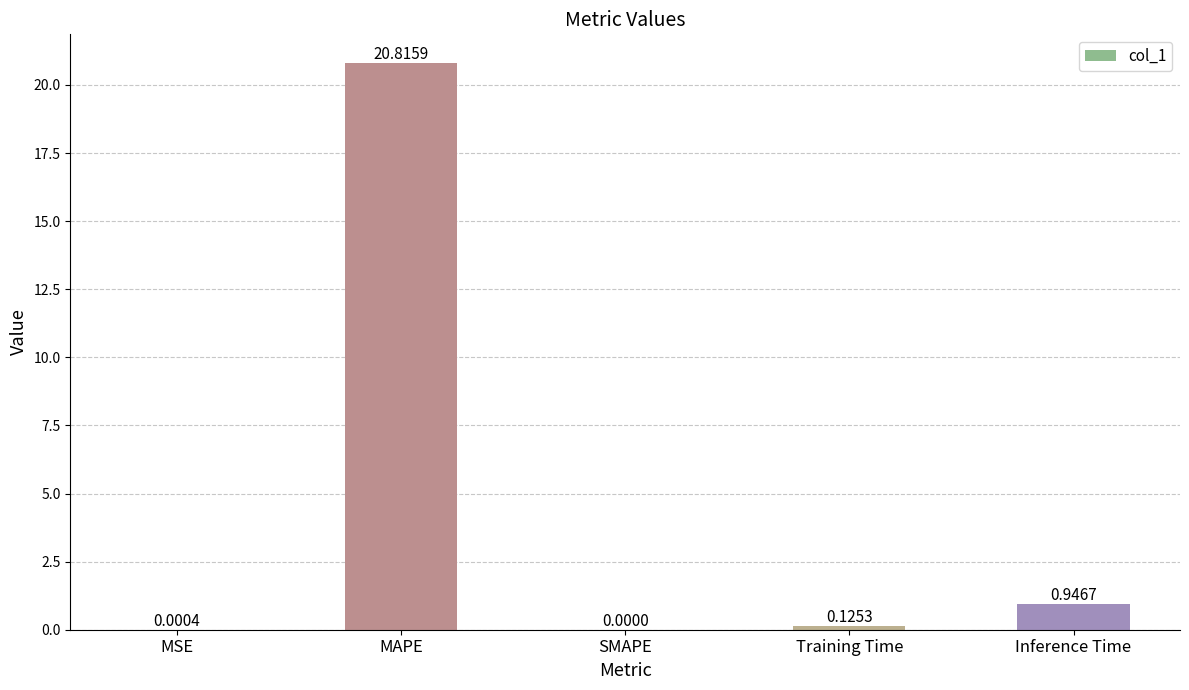

At which label is the value closest to 10?

Inference Time